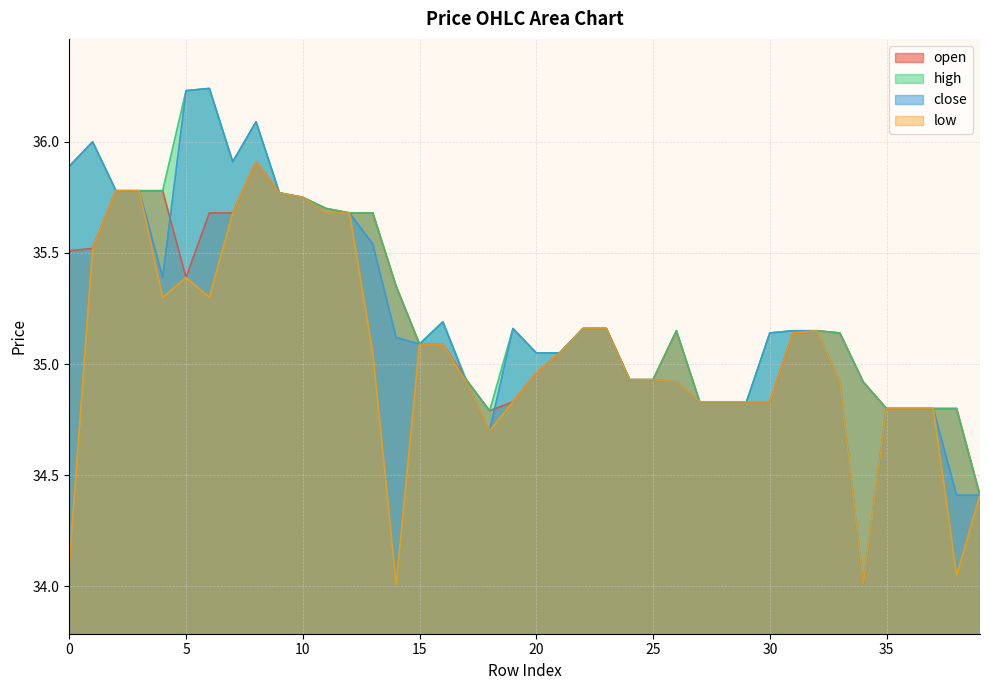

Which has a higher value, 13 or 9?

9